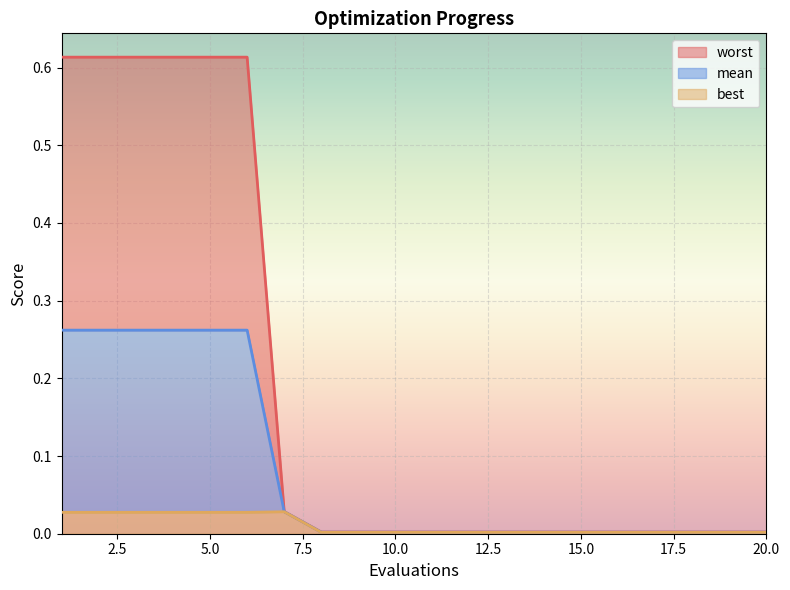

The value of worst at 1 is 0.8. True or false?

False